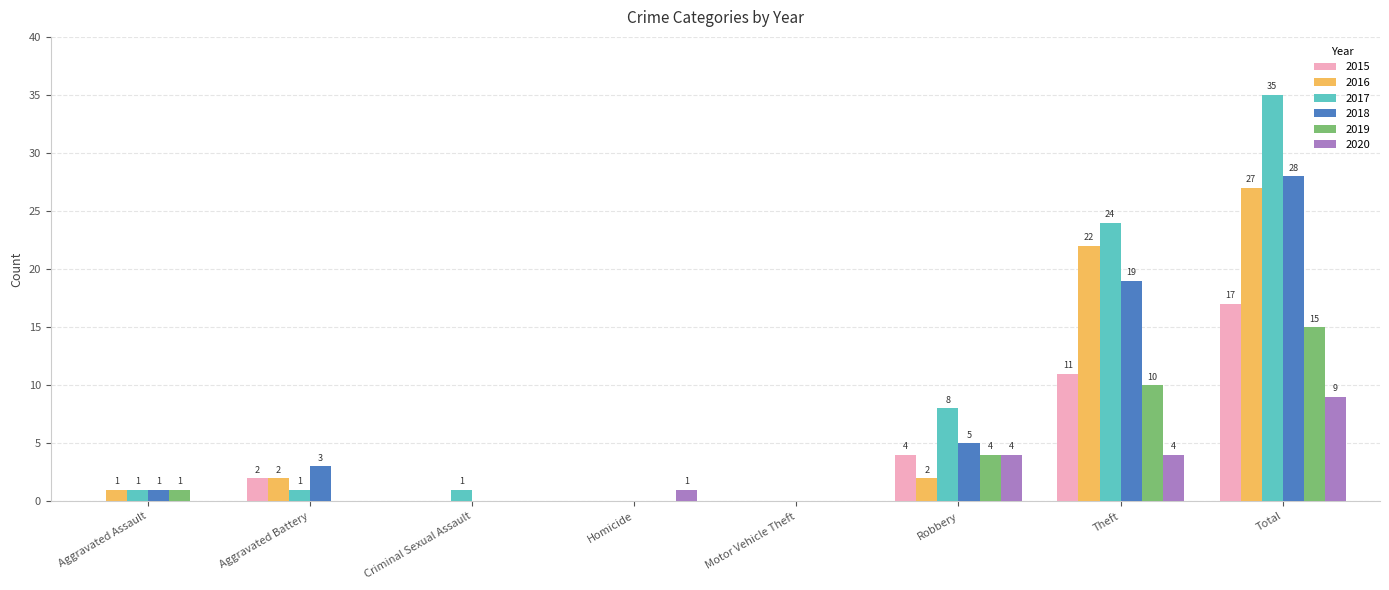

What is the greatest value displayed?

35